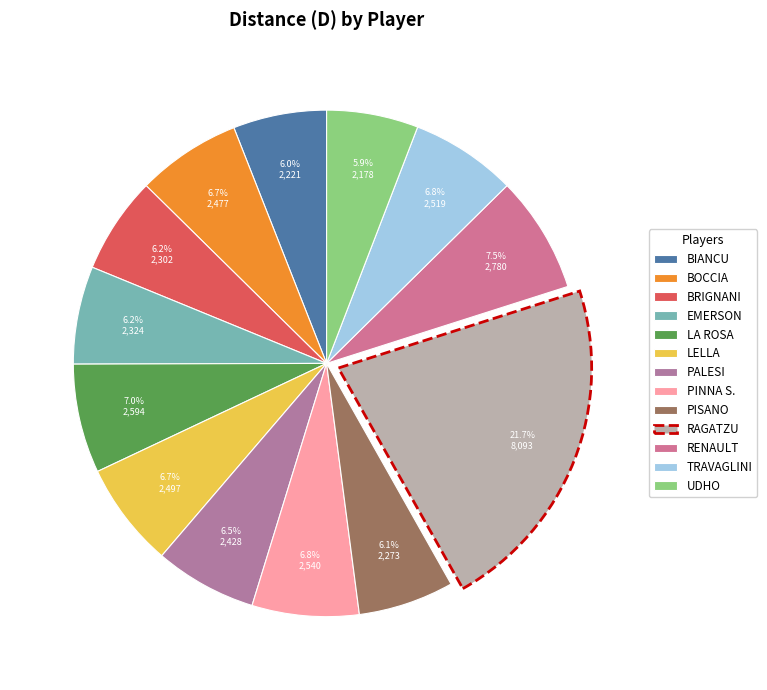

How many segments does this pie chart have?

13